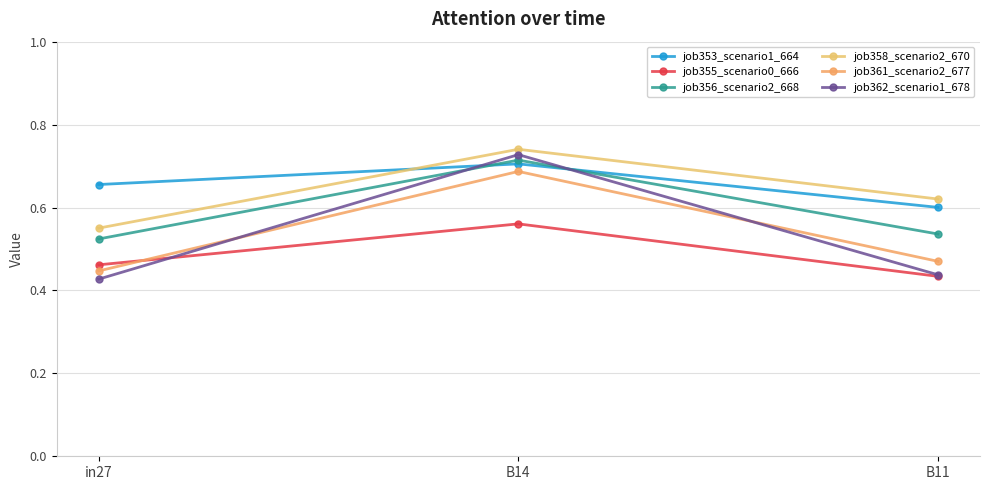

Does the chart have visible grid lines?

Yes